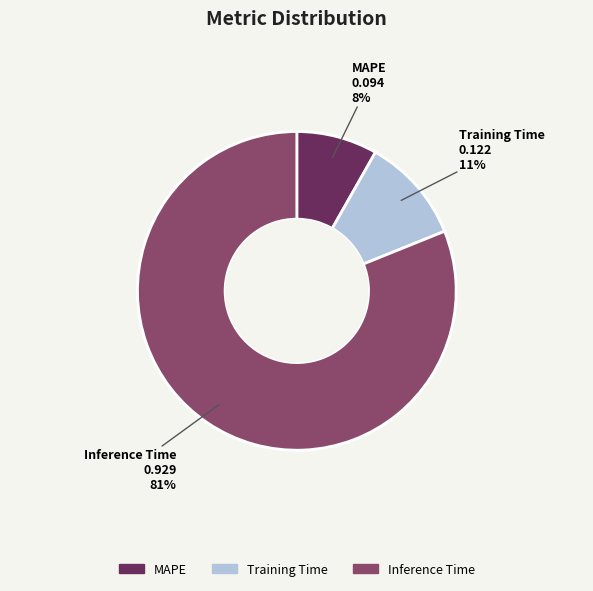

To the nearest percent, what is the combined percentage of MAPE and Inference Time?

89%